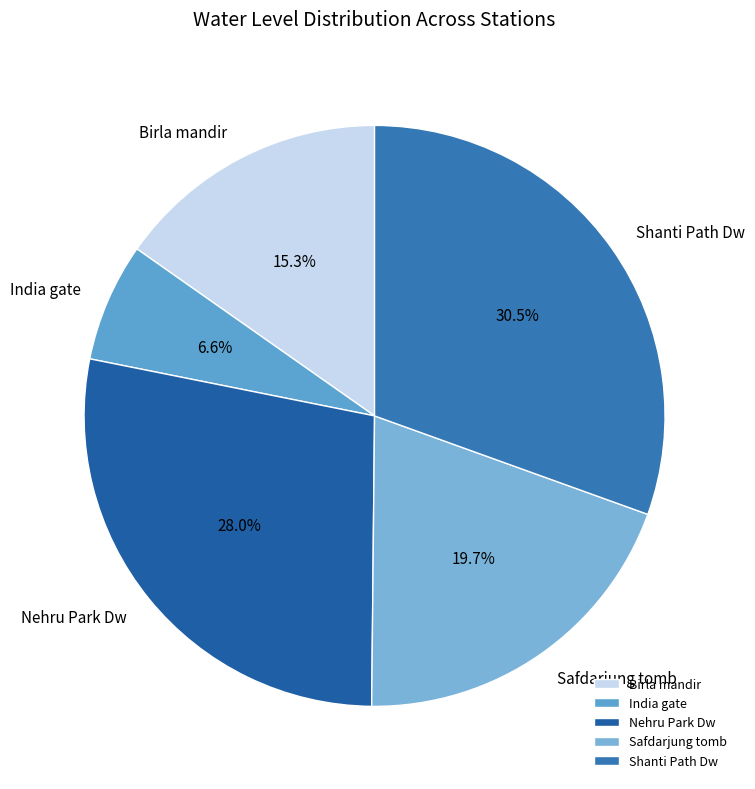

Which has a higher value, Shanti Path Dw or Nehru Park Dw?

Shanti Path Dw